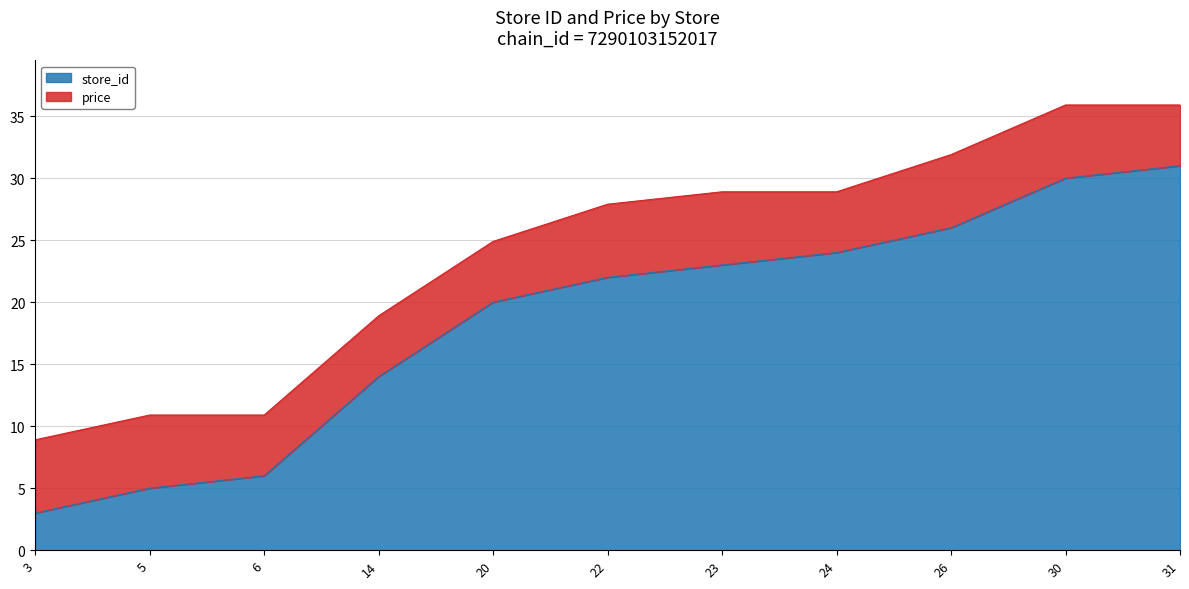

What is the difference between the values at 6 and 23?

17